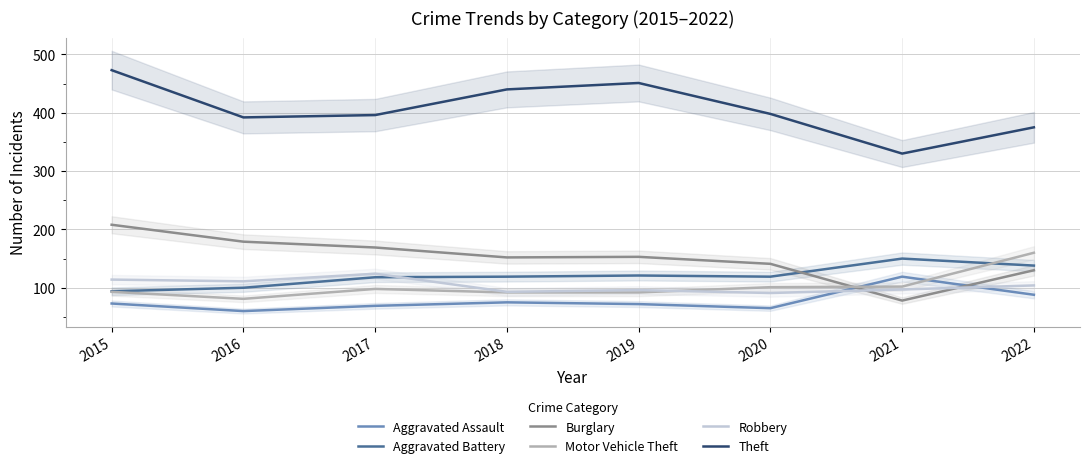

Reading left to right, extract all data points from this chart.

Aggravated Assault: 2015=73	2016=60	2017=69	2018=75	2019=72	2020=65	2021=119	2022=88
Aggravated Battery: 2015=94	2016=100	2017=118	2018=119	2019=121	2020=119	2021=150	2022=138
Burglary: 2015=208	2016=179	2017=169	2018=152	2019=153	2020=141	2021=78	2022=130
Motor Vehicle Theft: 2015=93	2016=81	2017=98	2018=92	2019=92	2020=101	2021=102	2022=160
Robbery: 2015=114	2016=111	2017=124	2018=93	2019=96	2020=91	2021=97	2022=104
Theft: 2015=473	2016=392	2017=396	2018=440	2019=451	2020=398	2021=330	2022=375